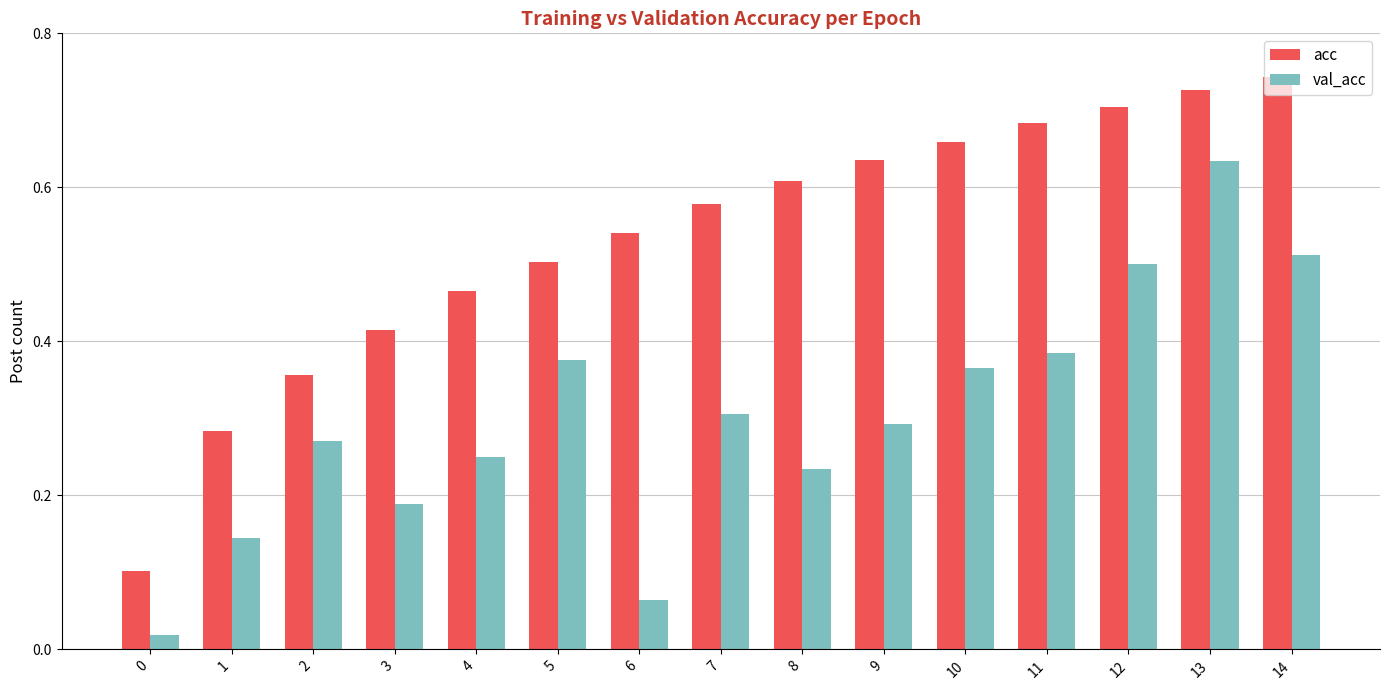

Does the chart contain any negative values?

No